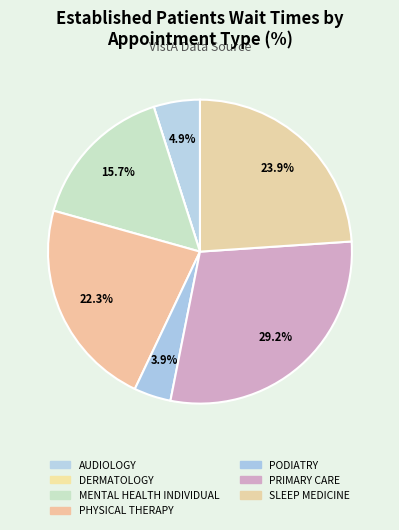

To the nearest percent, what is the difference between the largest and smallest slice percentages?

29%